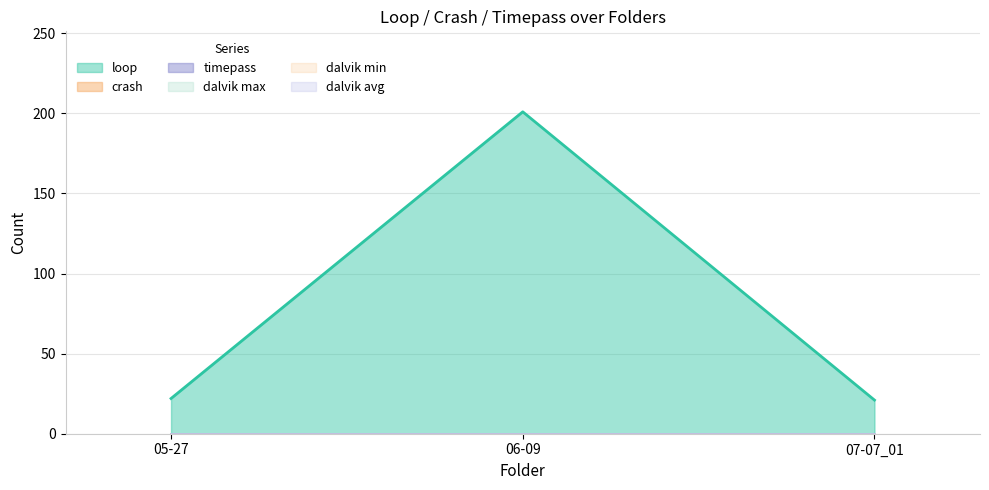

At which category is the sum across all series the highest?

06-09